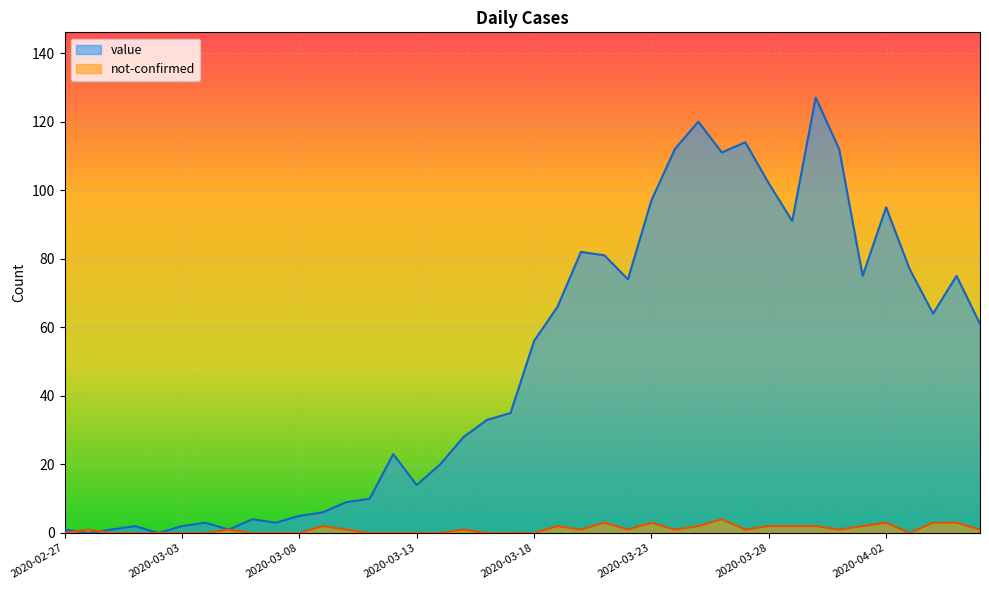

How many data points in value are less than 56?

20